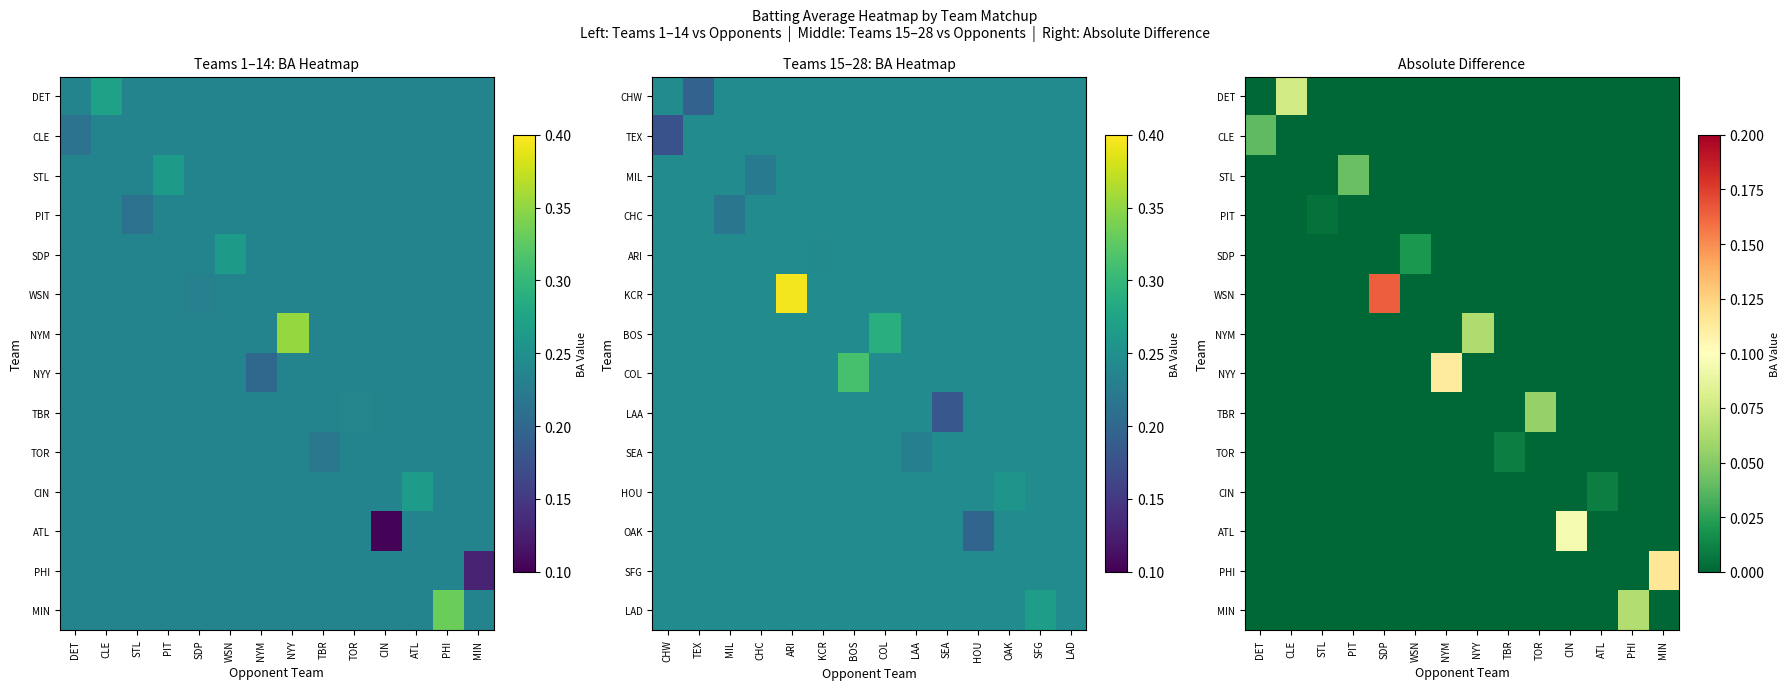

How many values in the TBR series exceed 0?

1